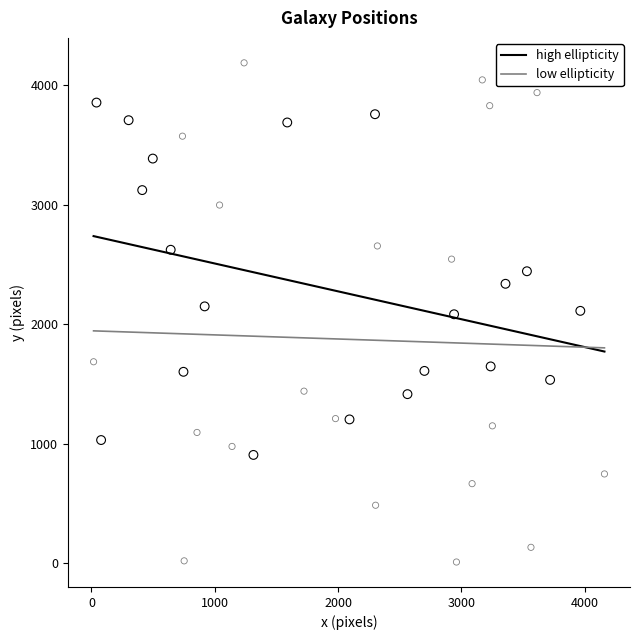

Which series reaches the minimum Y coordinate?

low ellipticity